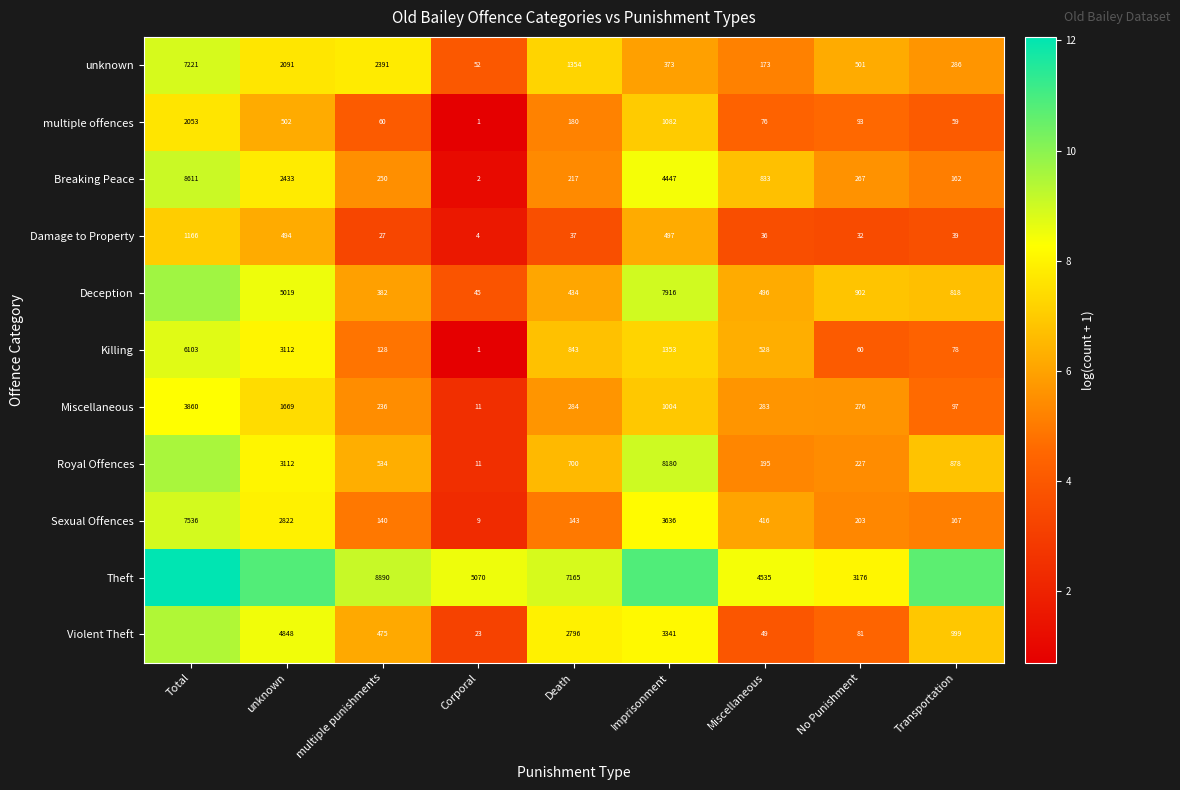

Is the value of Violent Theft at Death greater than the value of Miscellaneous at No Punishment?

Yes